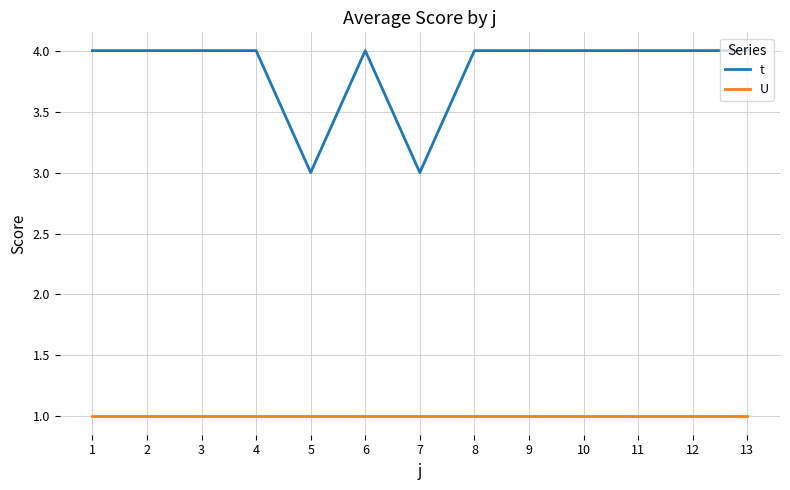

Rank the series by their maximum value, from highest to lowest.

t, U